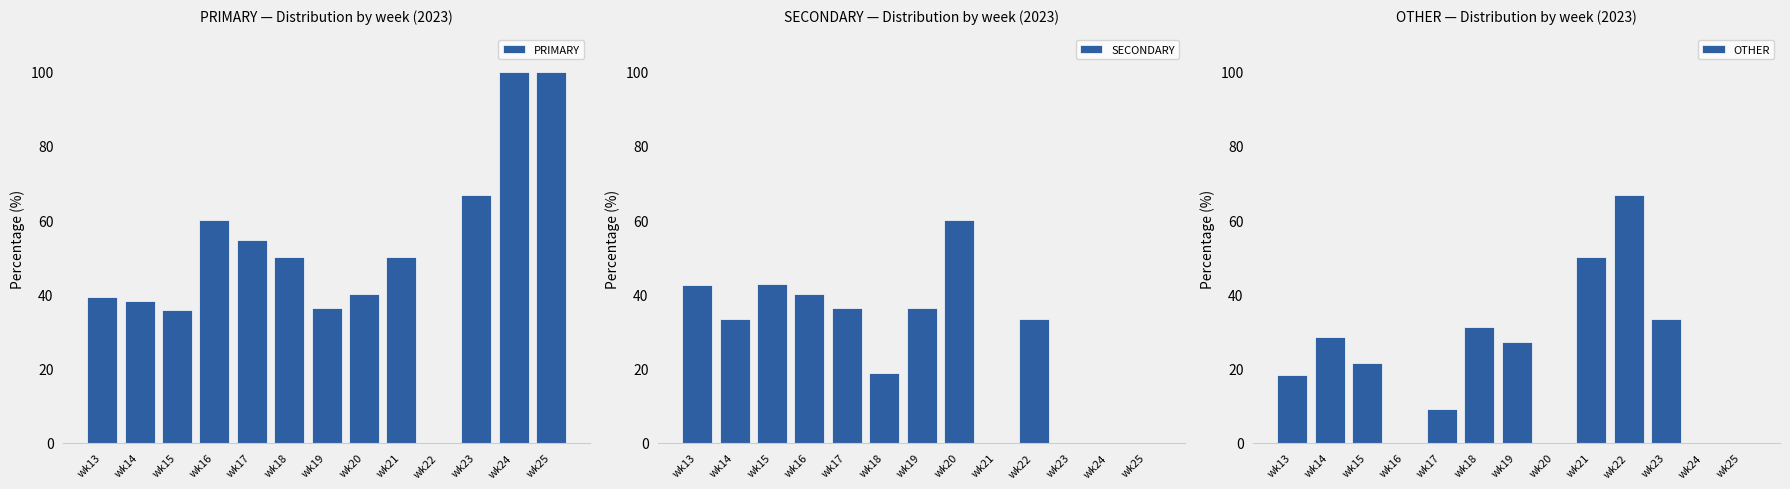

Which series changed the most between wk15 and wk20?

OTHER